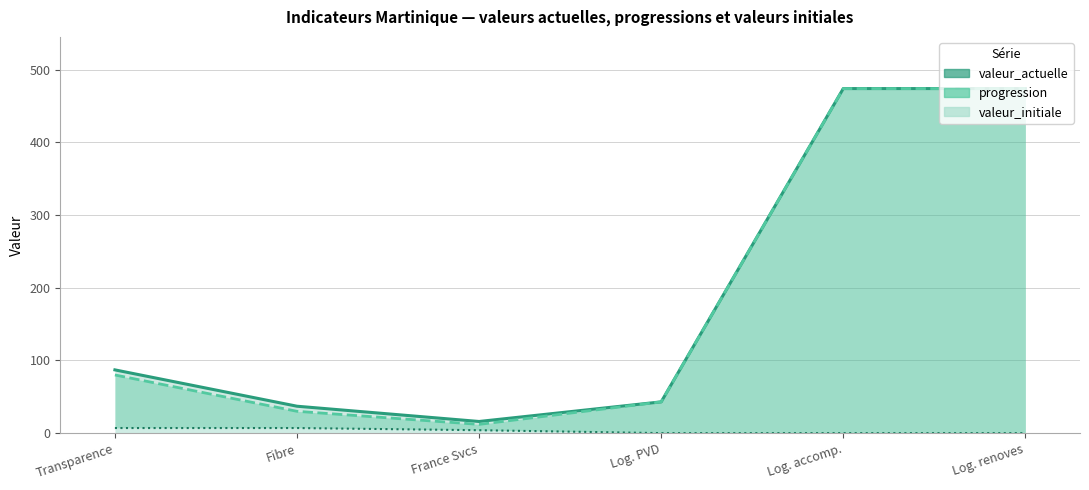

Reading right to left, extract all data points from this chart.

valeur_actuelle: Log. renoves=474	Log. accomp.=474	Log. PVD=43	France Svcs=16	Fibre=37	Transparence=87
progression: Log. renoves=474	Log. accomp.=474	Log. PVD=43	France Svcs=12	Fibre=30	Transparence=80
valeur_initiale: Log. renoves=0	Log. accomp.=0	Log. PVD=0	France Svcs=4	Fibre=7	Transparence=7